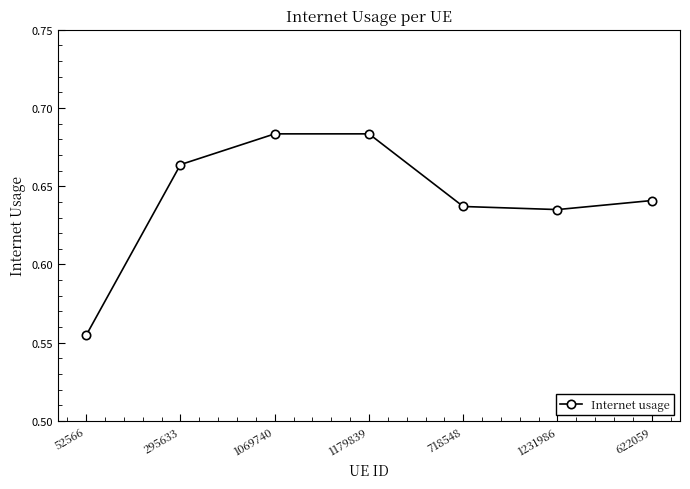

How many categories are shown in the chart?

7